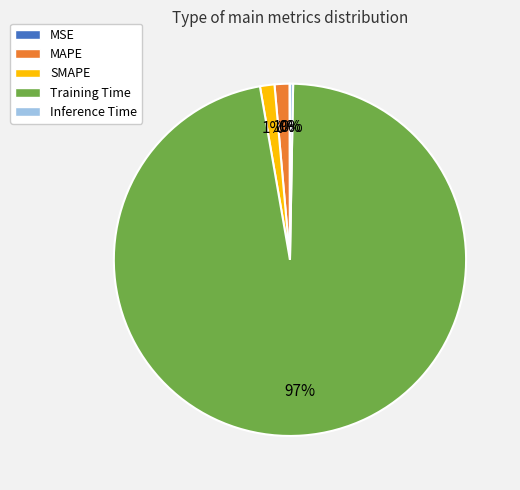

Which slice is the largest?

Training Time